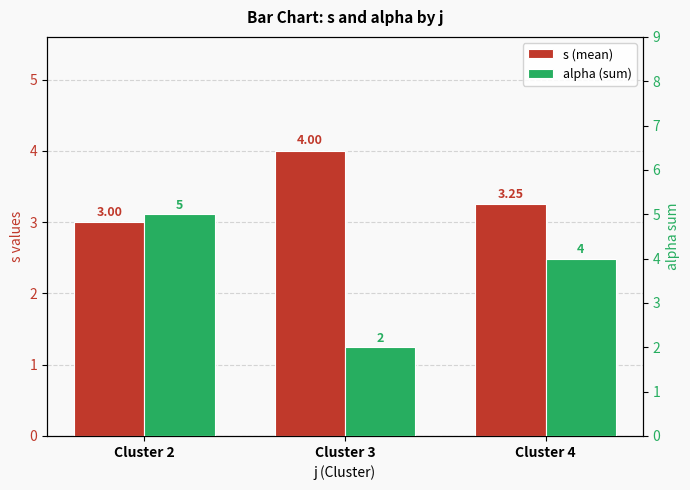

Is the value of s (mean) at Cluster 2 greater than the value of alpha (sum) at Cluster 2?

No